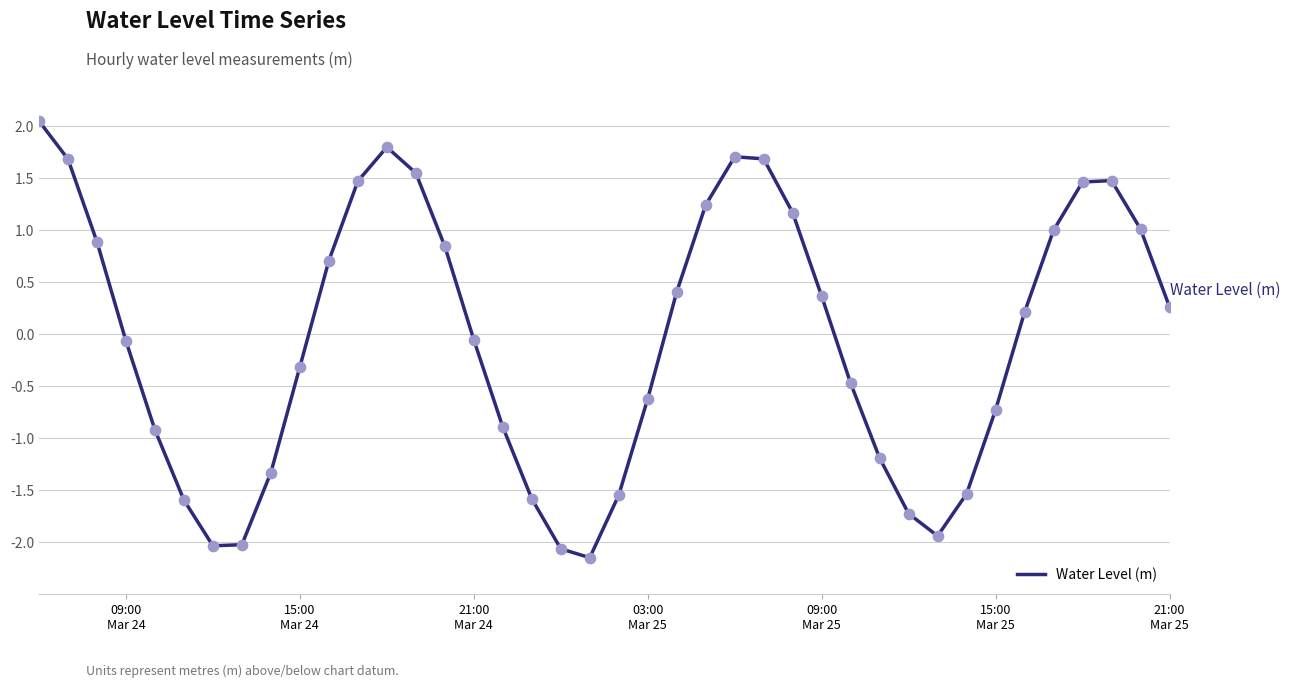

What is the maximum value shown in the chart?

2.0